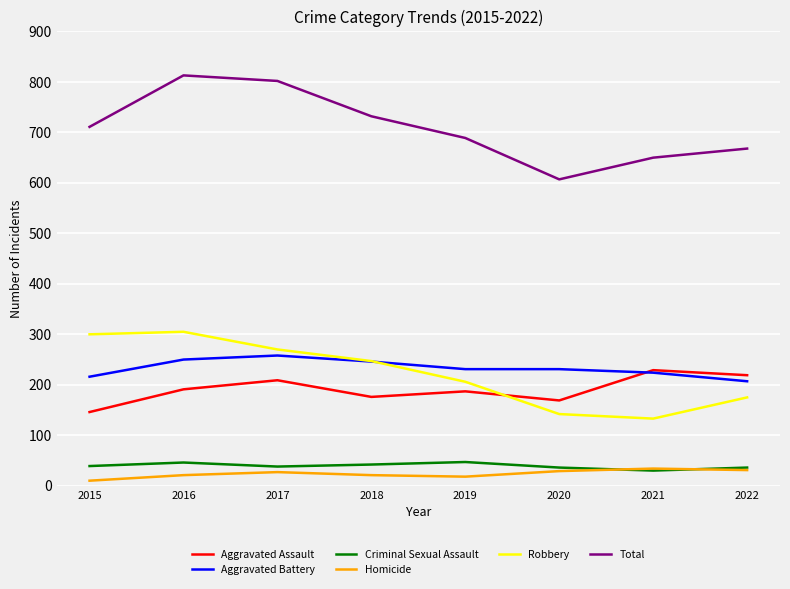

Which category has the lowest value across all series?

2015